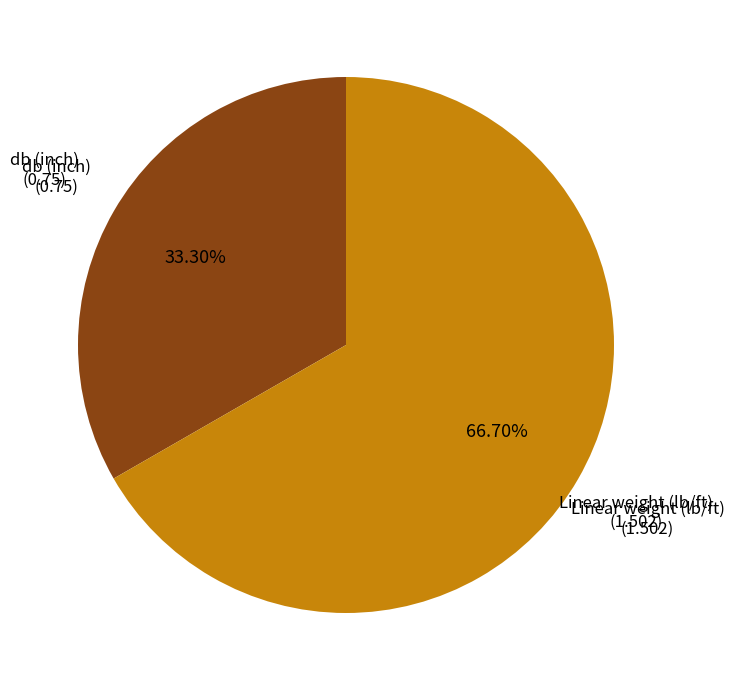

How many segments does this pie chart have?

2